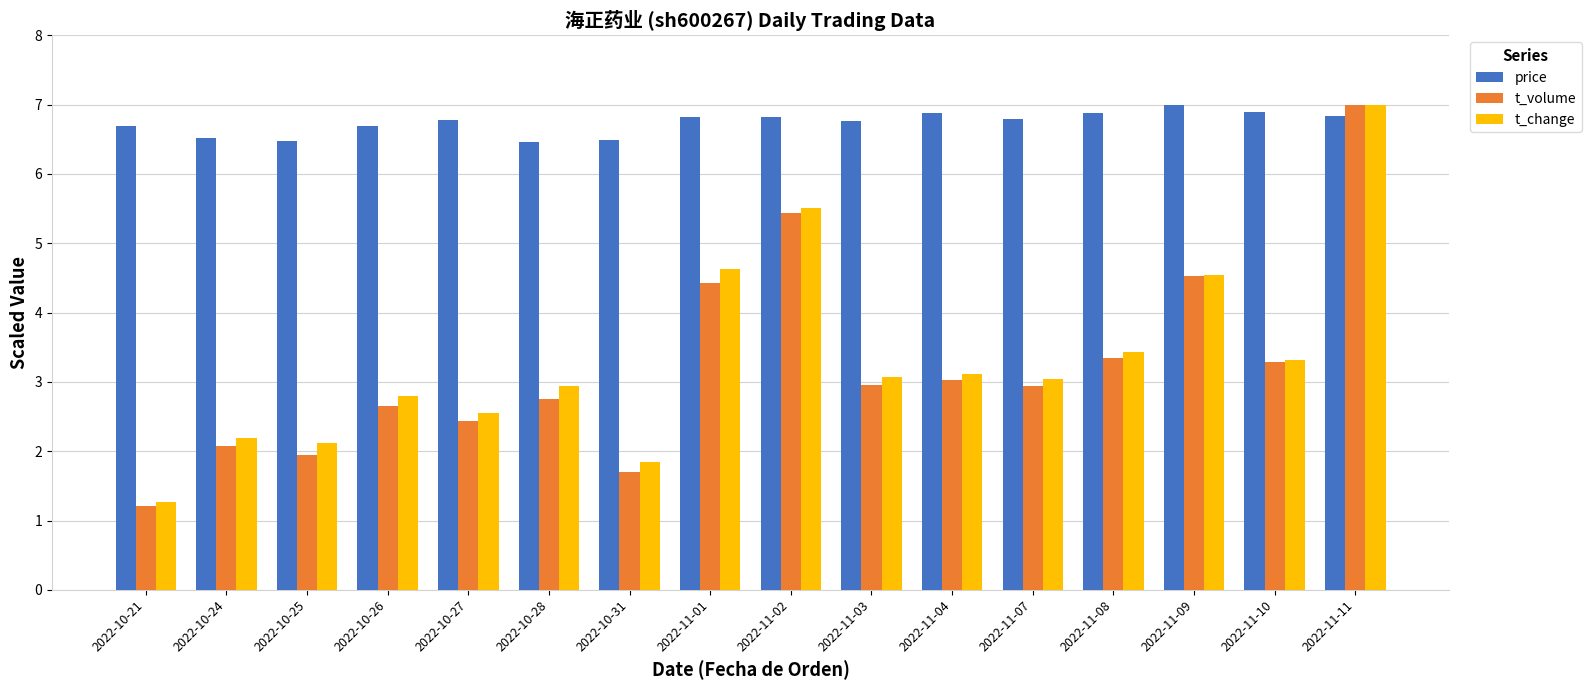

Which series has the largest total across all categories?

price